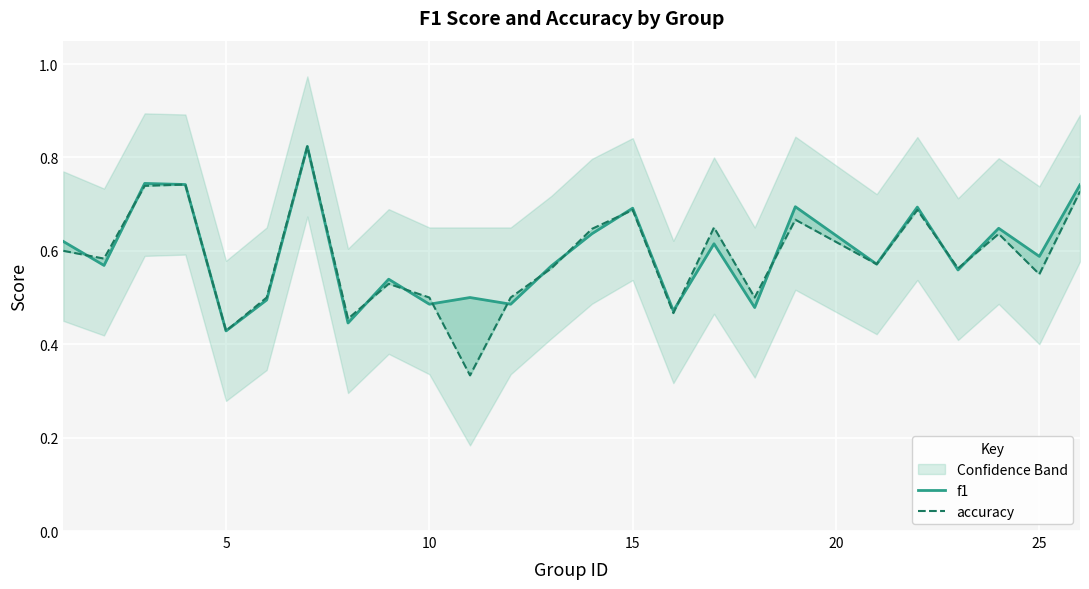

Which series has the largest total across all categories?

f1